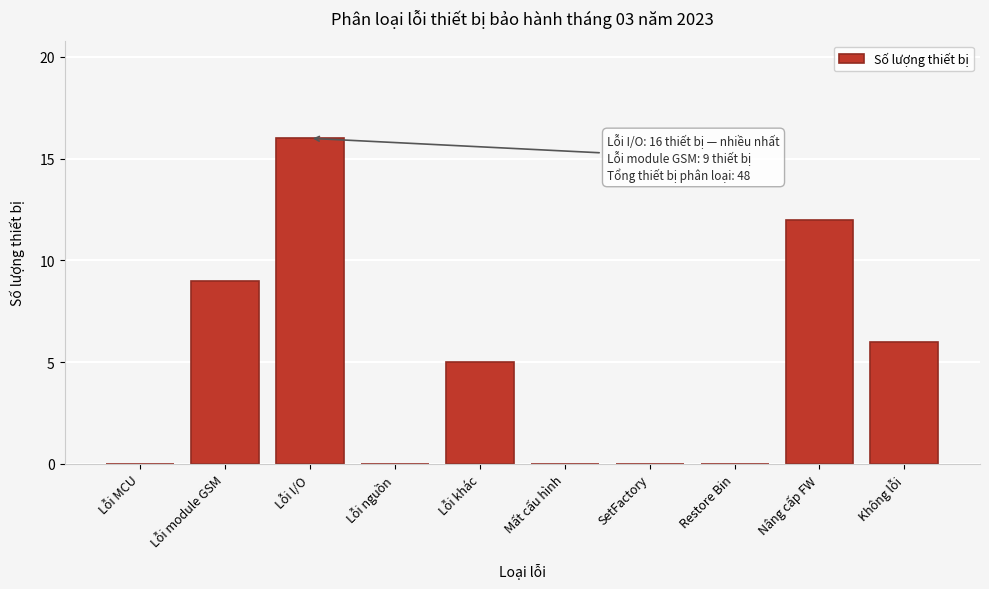

Reading left to right, list all the values displayed in this chart.

Lỗi MCU=0	Lỗi module GSM=9	Lỗi I/O=16	Lỗi nguồn=0	Lỗi khác=5	Mất cấu hình=0	SetFactory=0	Restore Bin=0	Nâng cấp FW=12	Không lỗi=6